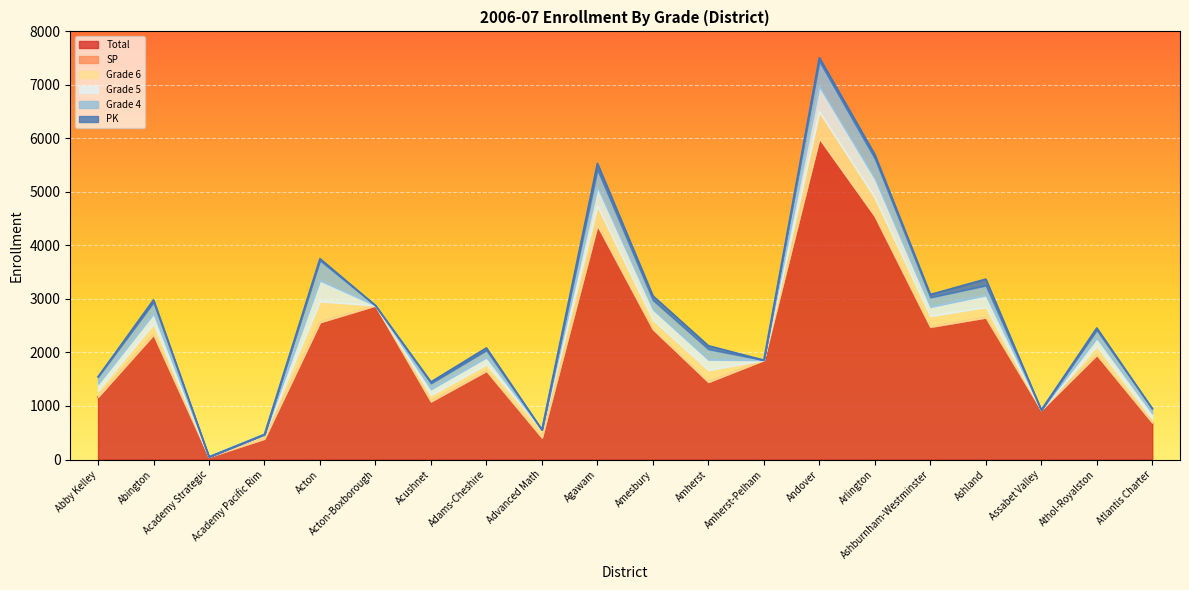

What is the difference between the maximum and second lowest values in the Grade 6 series?

499